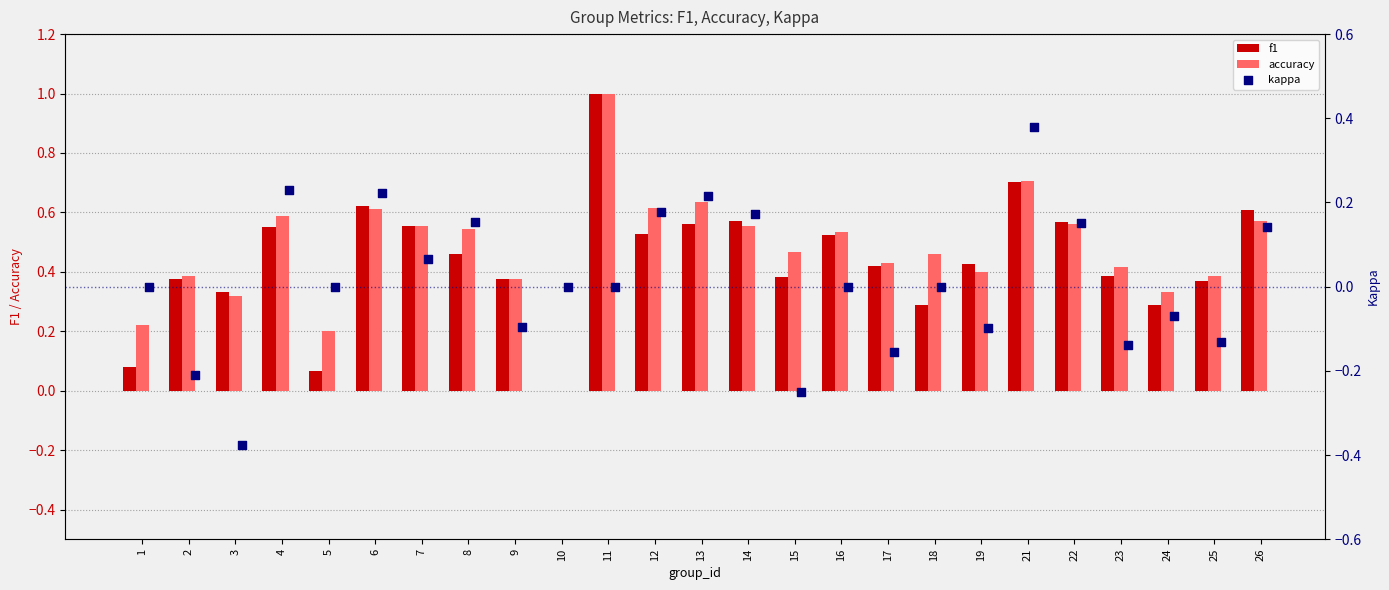

At how many categories does at least one series exceed 0?

24